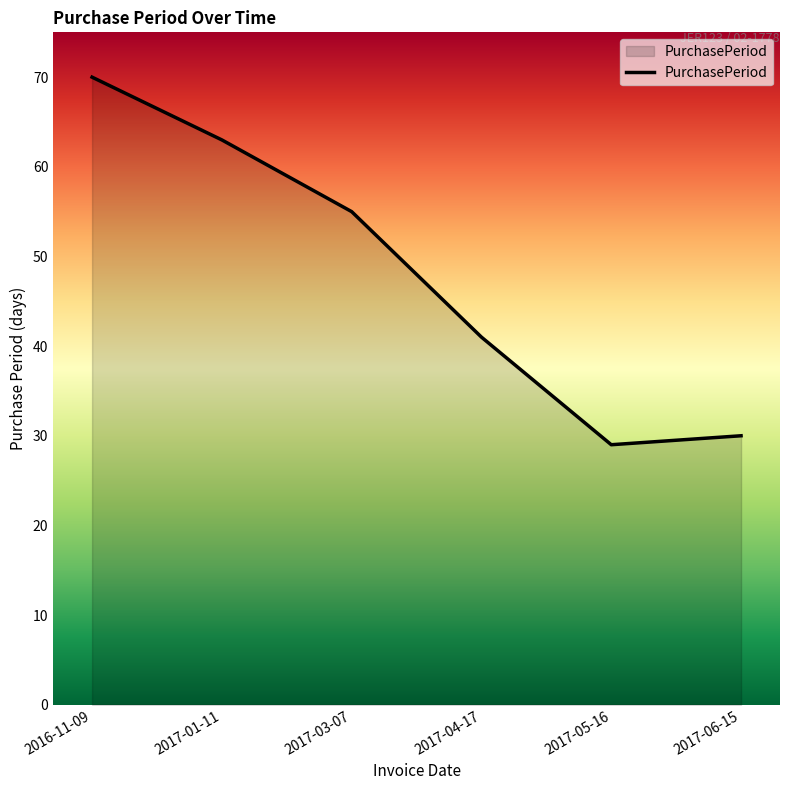

At which category does the chart reach its peak across all series?

2016-11-09